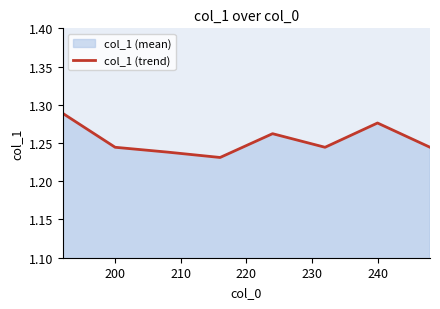

Count the values in the range 1 to 2.

8